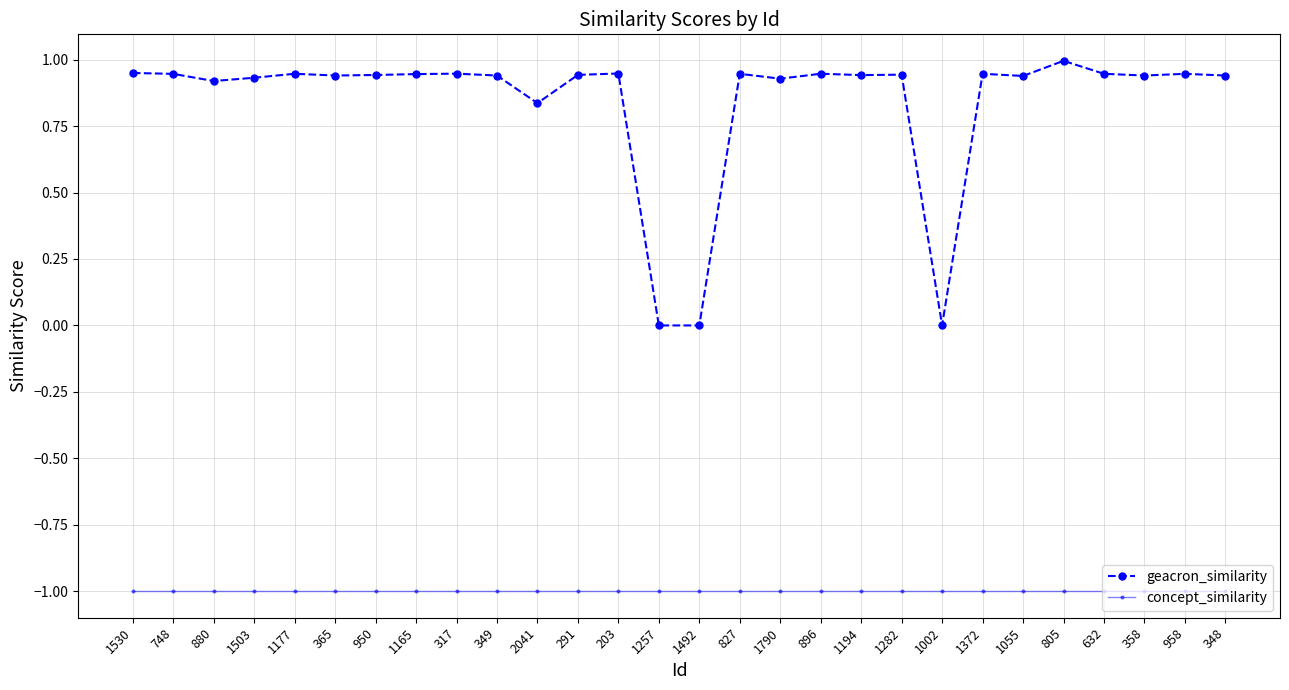

Which series has the largest total across all categories?

geacron_similarity